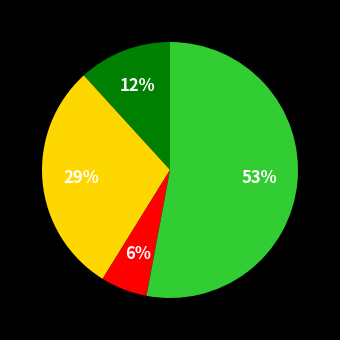

How many slices are in this pie chart?

4